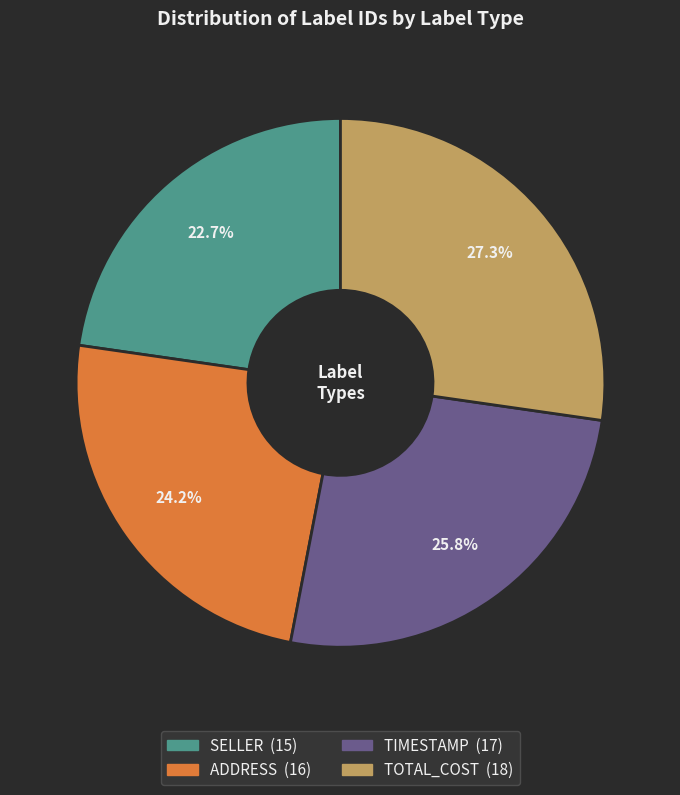

Count the number of slices in the pie.

4